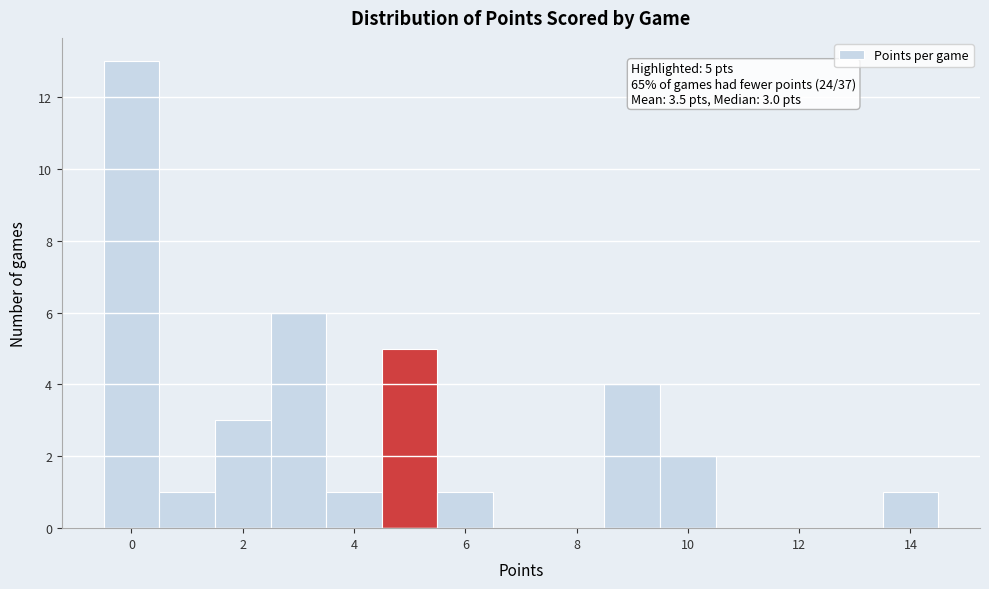

Over which range of the x-axis is the bar tallest?

-0.5 to 0.5